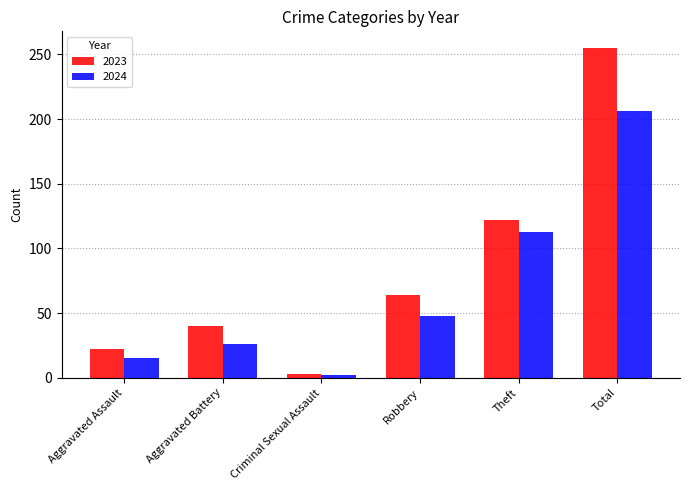

Which series changed the most between Aggravated Battery and Theft?

2024